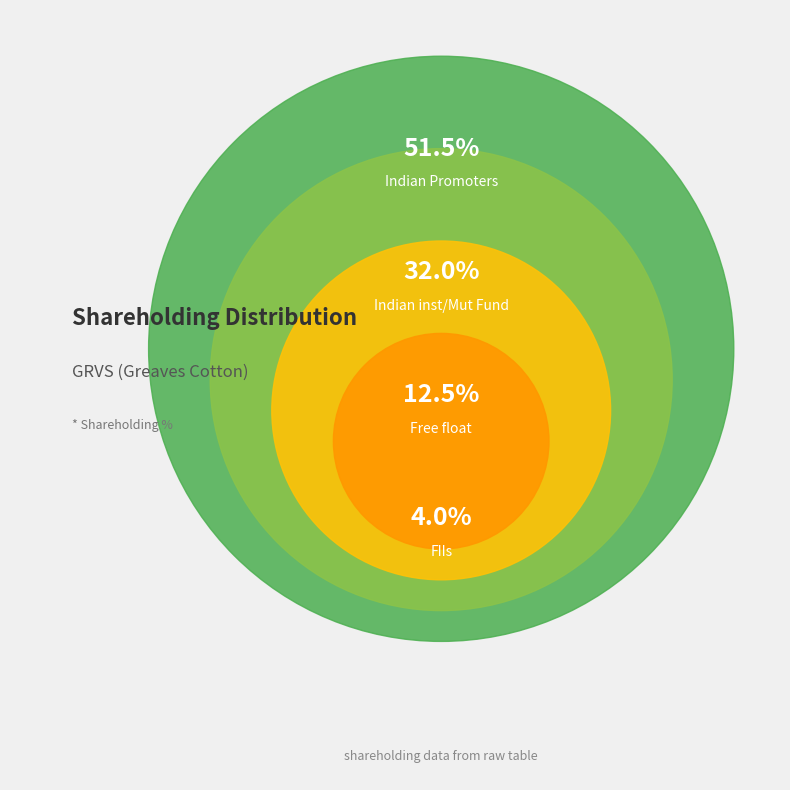

To the nearest percent, what is the difference between the Indian inst/Mut Fund and Indian Promoters slice percentages?

20%